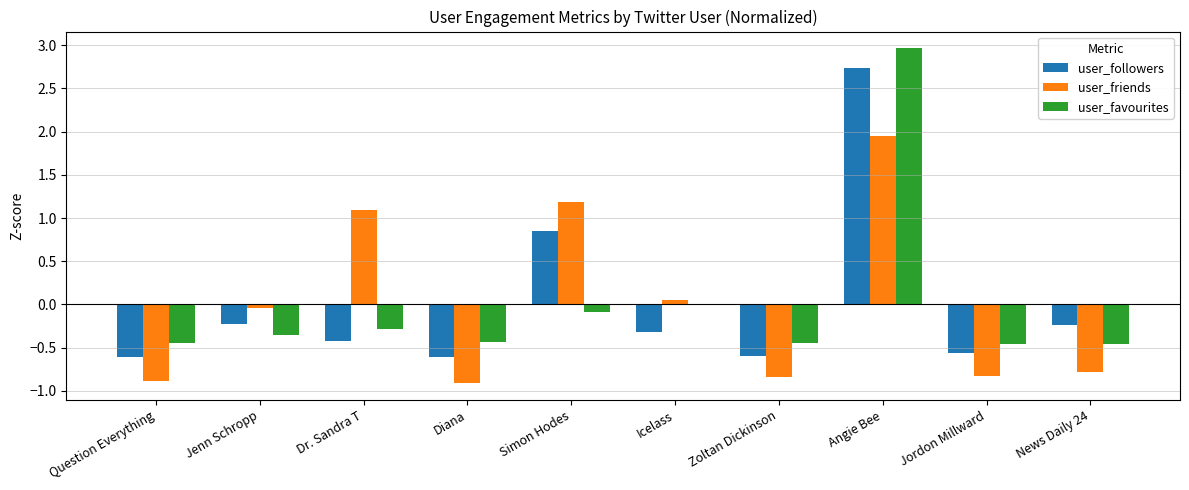

The value of user_friends at Simon Hodes is 1.2. True or false?

True